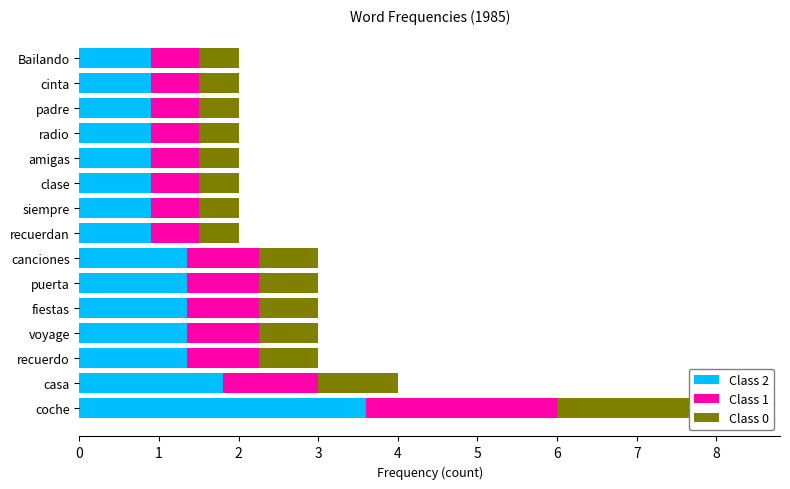

Which series has the widest spread of values?

Class 2